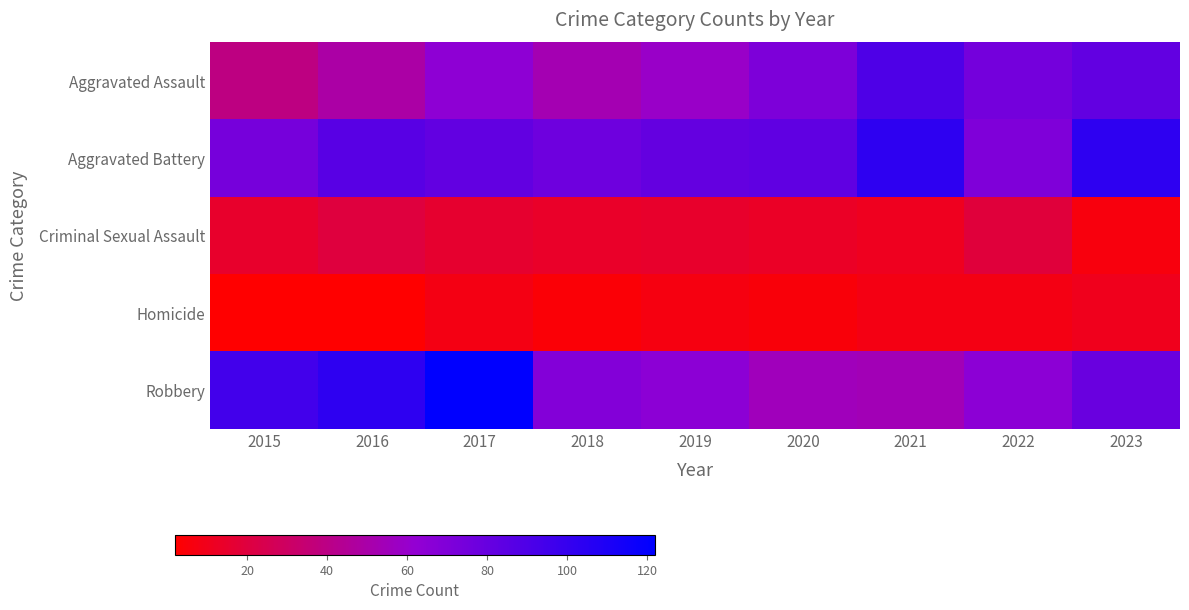

What is the maximum value shown in the chart?

122